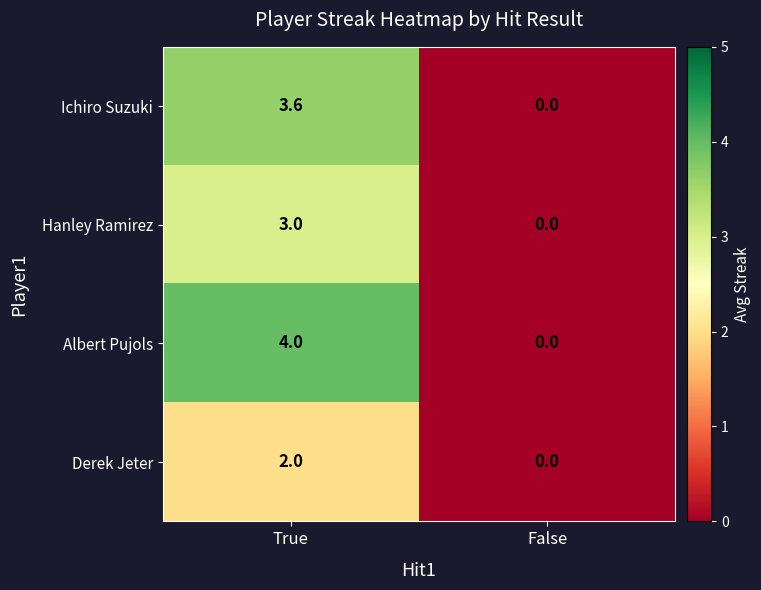

Reading left to right, list all the values displayed in this chart.

Ichiro Suzuki: True=3.6	False=0.0
Hanley Ramirez: True=3.0	False=0.0
Albert Pujols: True=4.0	False=0.0
Derek Jeter: True=2.0	False=0.0